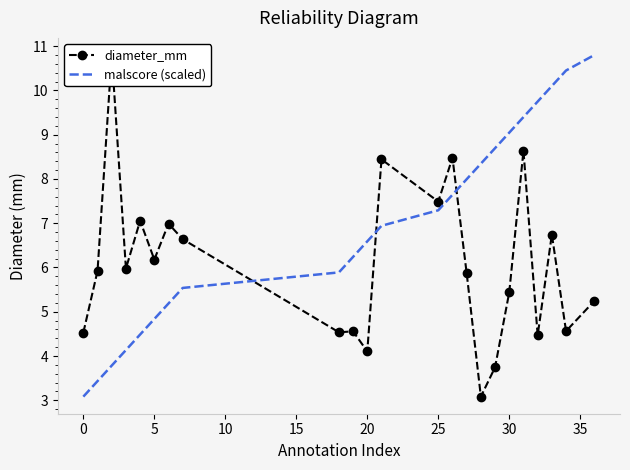

How many lines are shown in the chart?

2